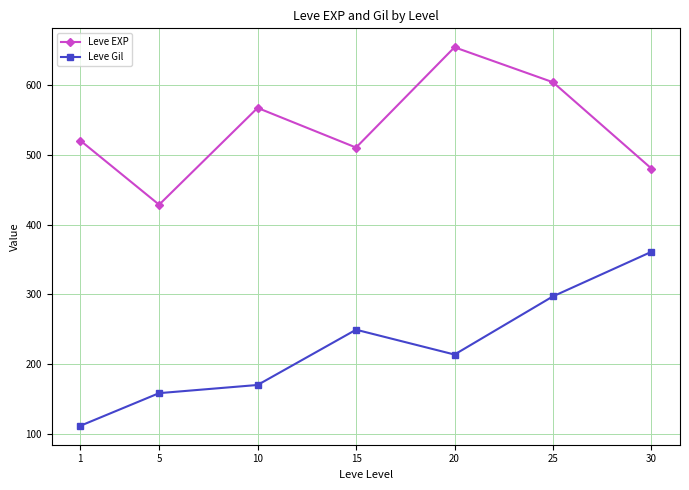

How many values in the Leve Gil series are below 214?

3